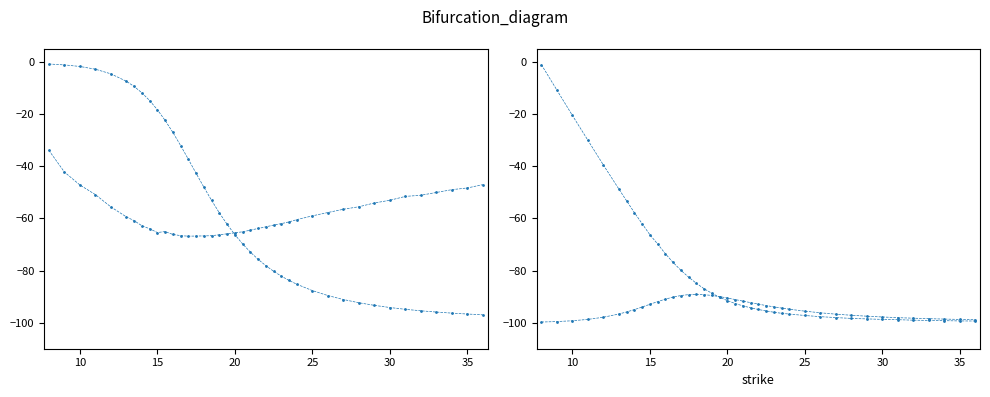

What is the sum of all gamma values?

-3787.1